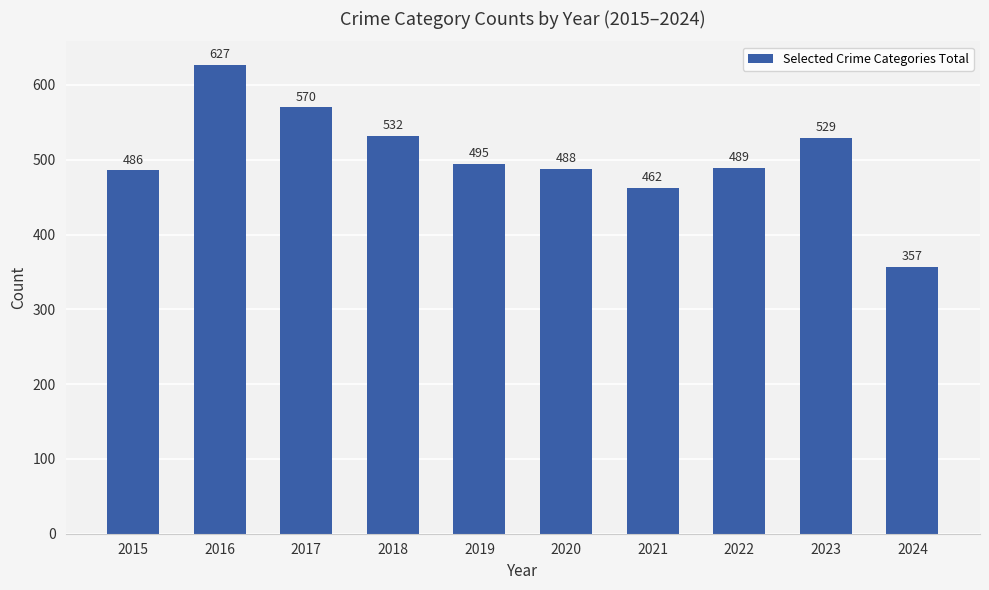

Rank the categories by value from highest to lowest.

2016, 2017, 2018, 2023, 2019, 2022, 2020, 2015, 2021, 2024